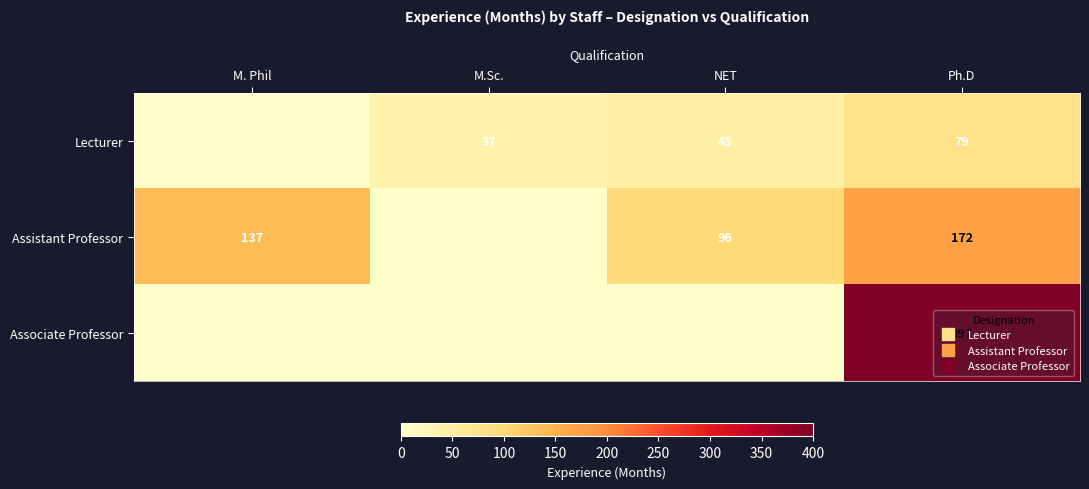

Is it true that row_0 equals -40 at M. Phil?

False